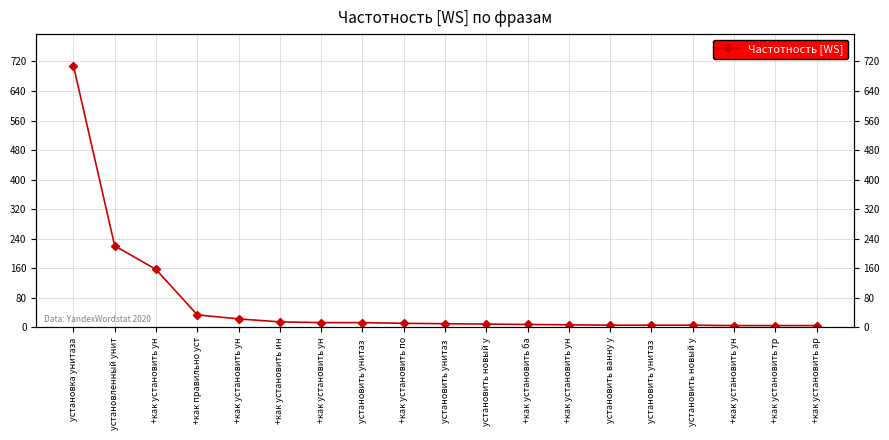

What is the change in value from установить унитаз  to +как установить по?

-2